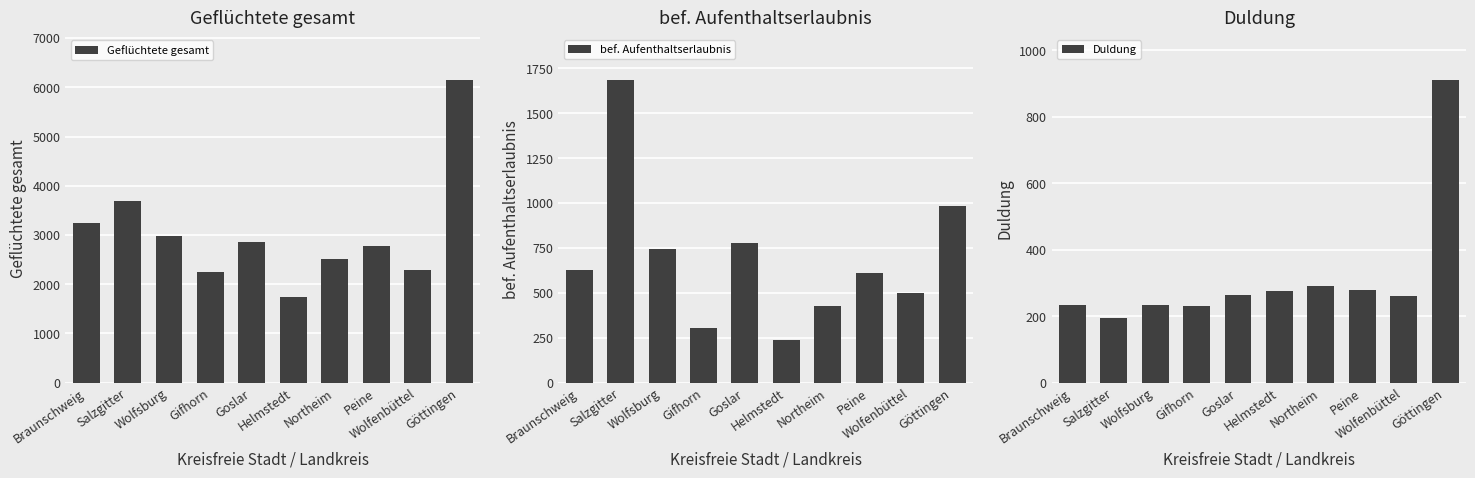

The value of Geflüchtete gesamt at Salzgitter is 853. True or false?

False